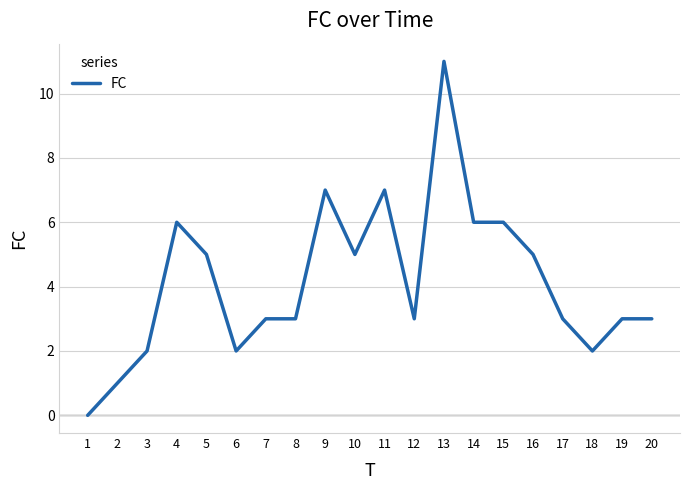

Does the chart display data point markers on the line(s)?

No